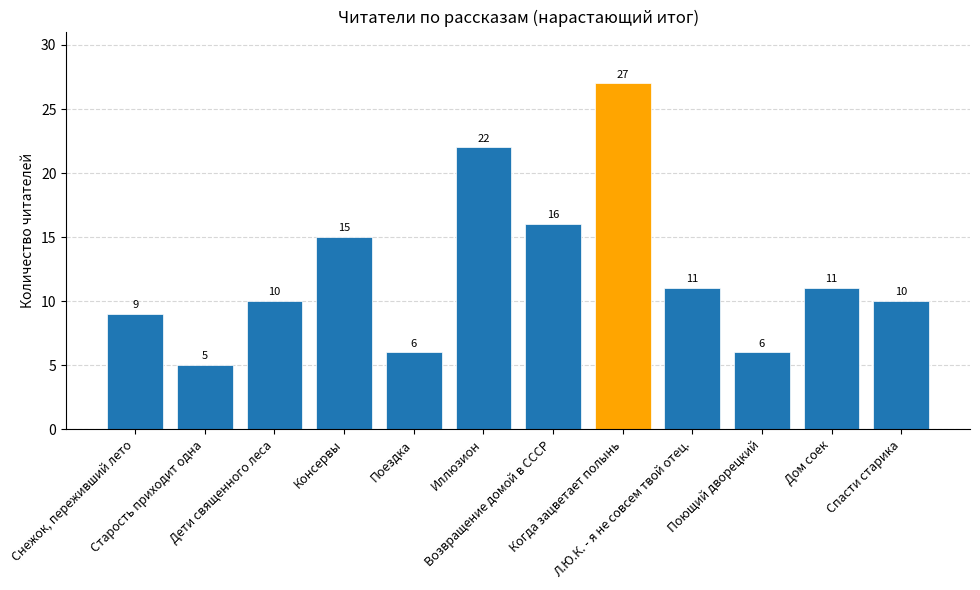

Does the chart contain stacked bars?

No